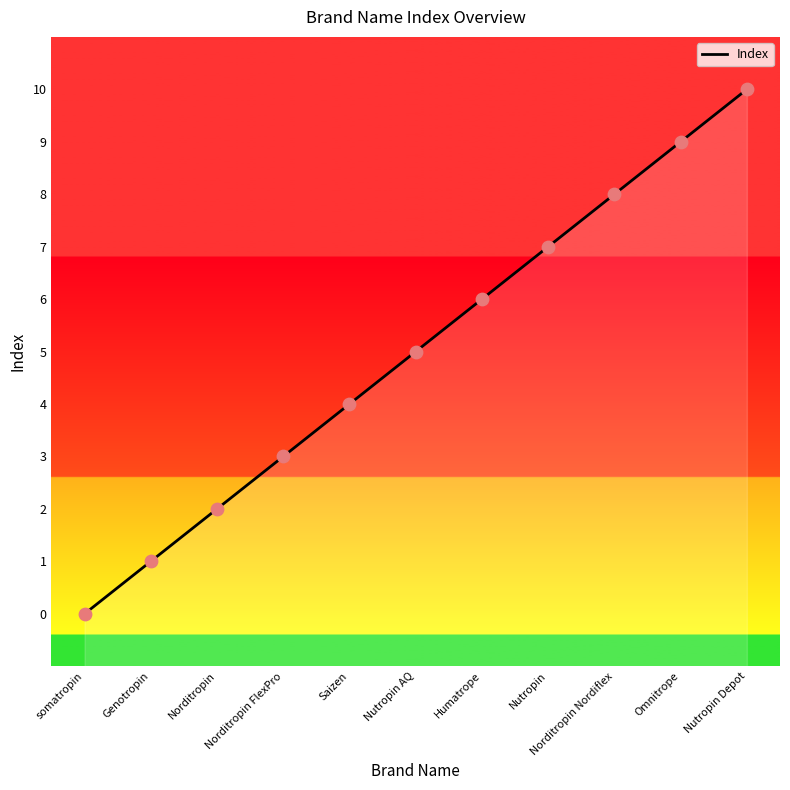

Between Norditropin and Humatrope, which is larger?

Humatrope